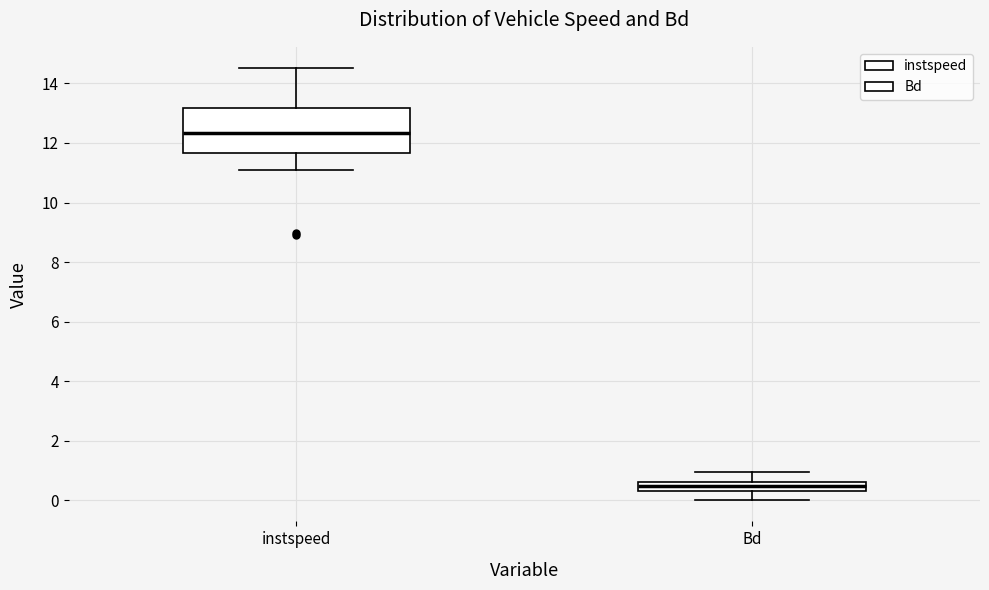

Which box has the highest median line?

instspeed